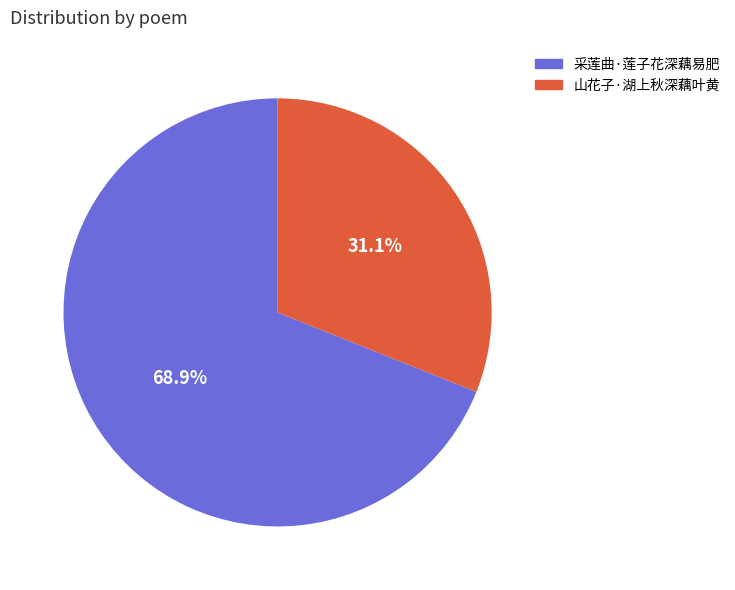

To the nearest percent, what is the difference between the 采莲曲·莲子花深藕易肥 and 山花子·湖上秋深藕叶黄 slice percentages?

38%